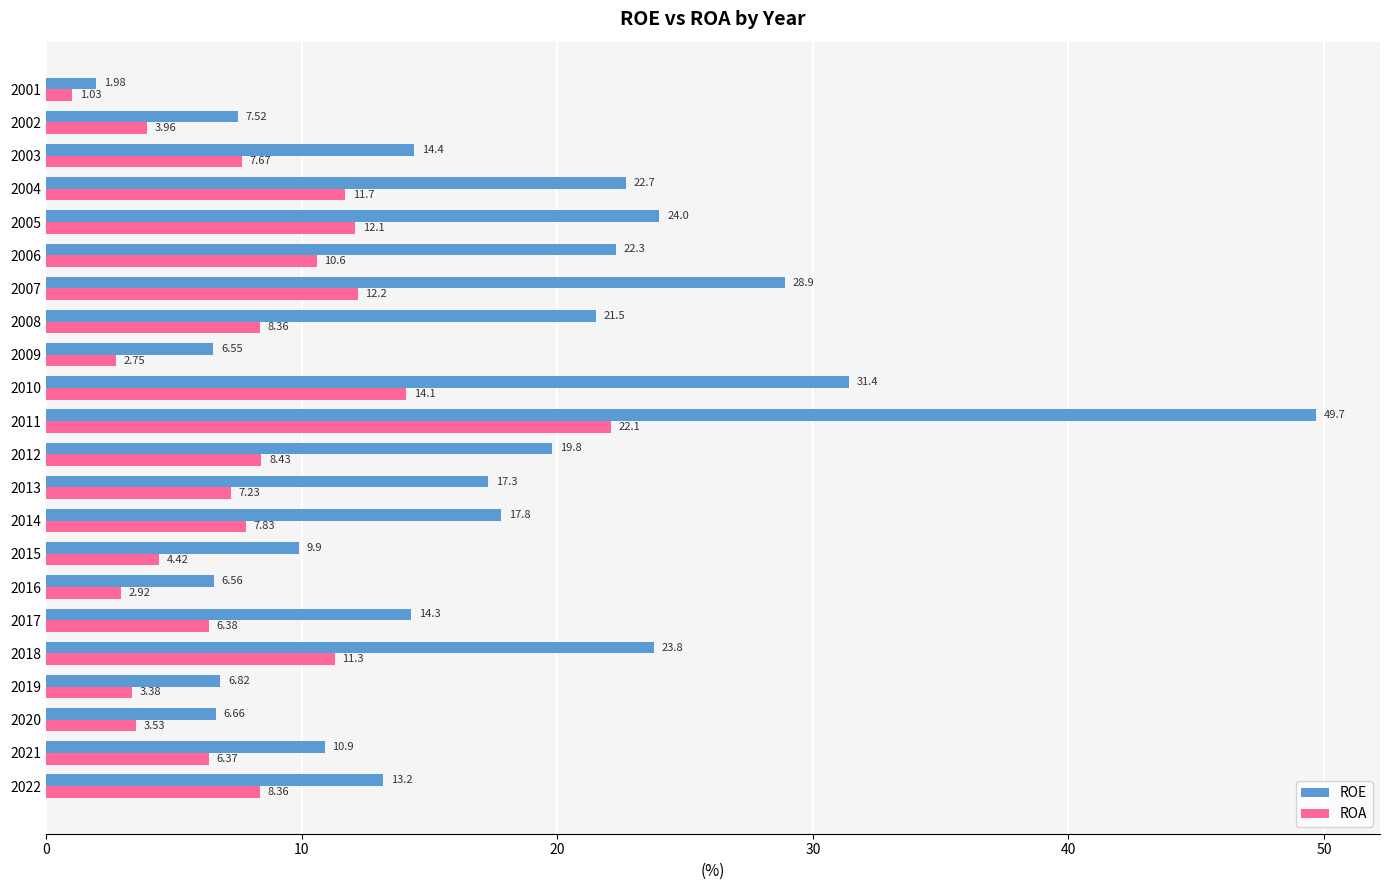

Which series has the largest range (max minus min)?

ROE